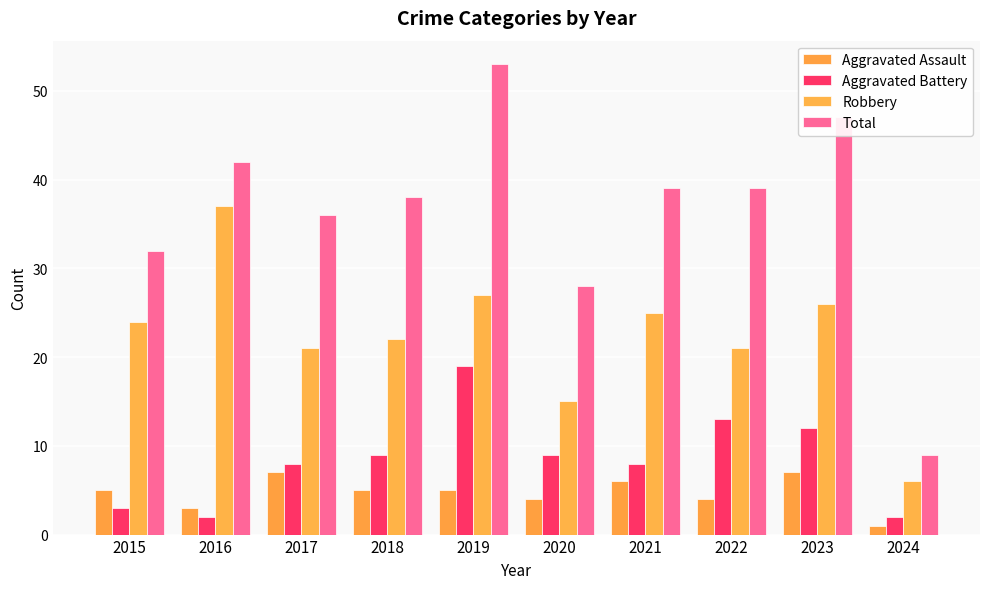

Is the value of Robbery at 2024 greater than the value of Total at 2024?

No